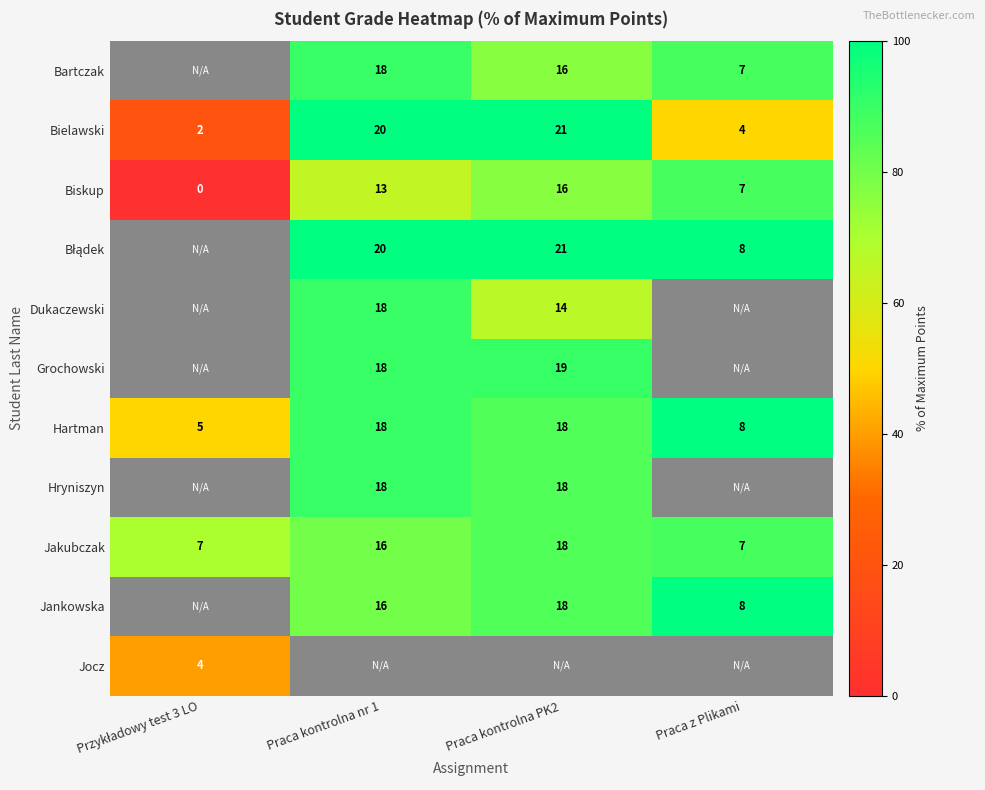

Count the Jakubczak values in the range 7 to 18.

4